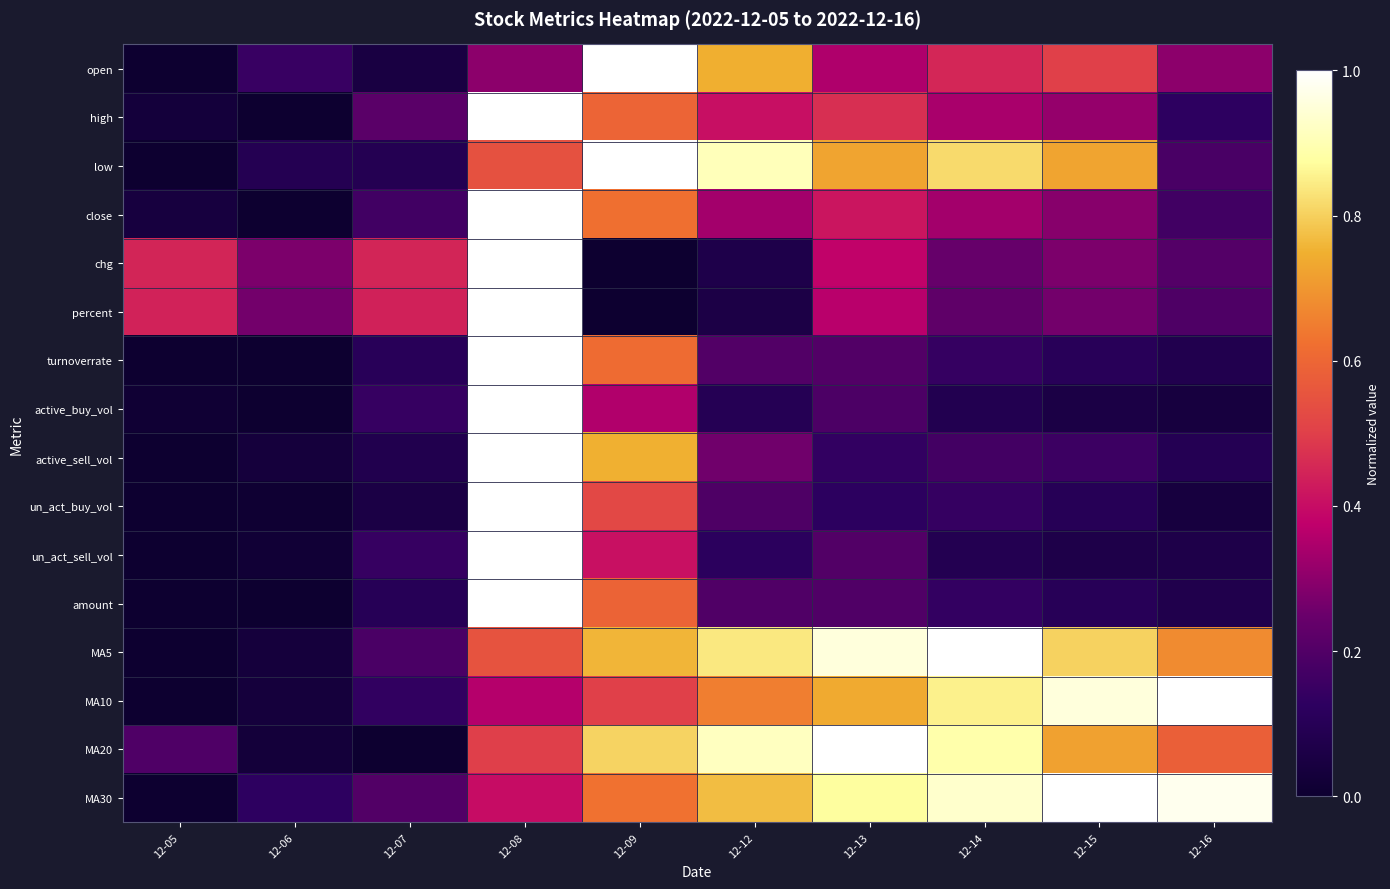

Between 12-07 and 12-09, which series saw the biggest shift?

open